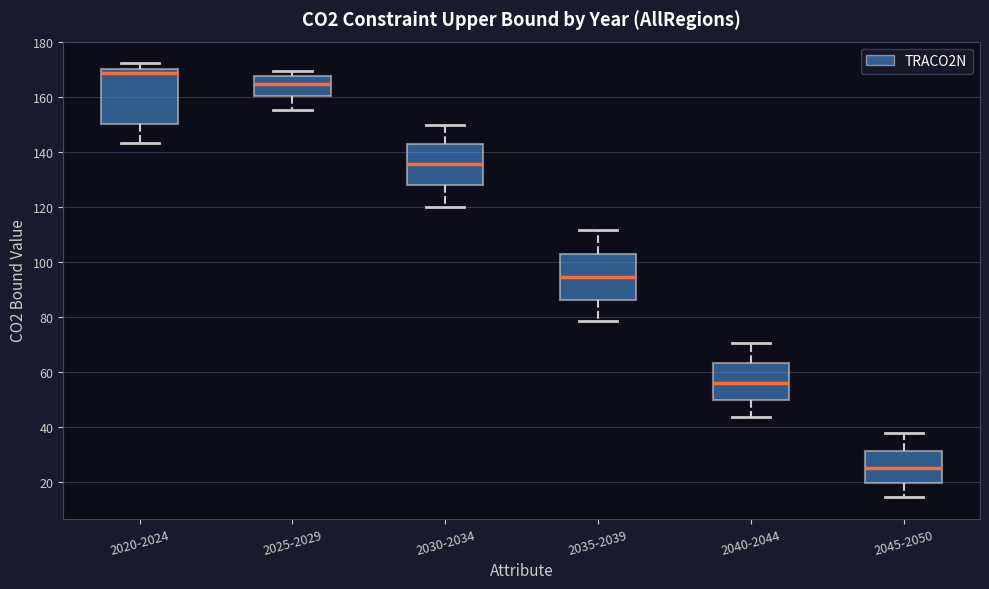

Which box has the highest median line?

2020-2024